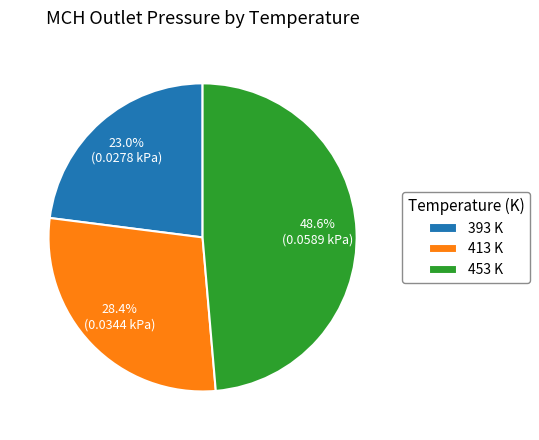

True or false: 393 accounts for 10% of the total.

False